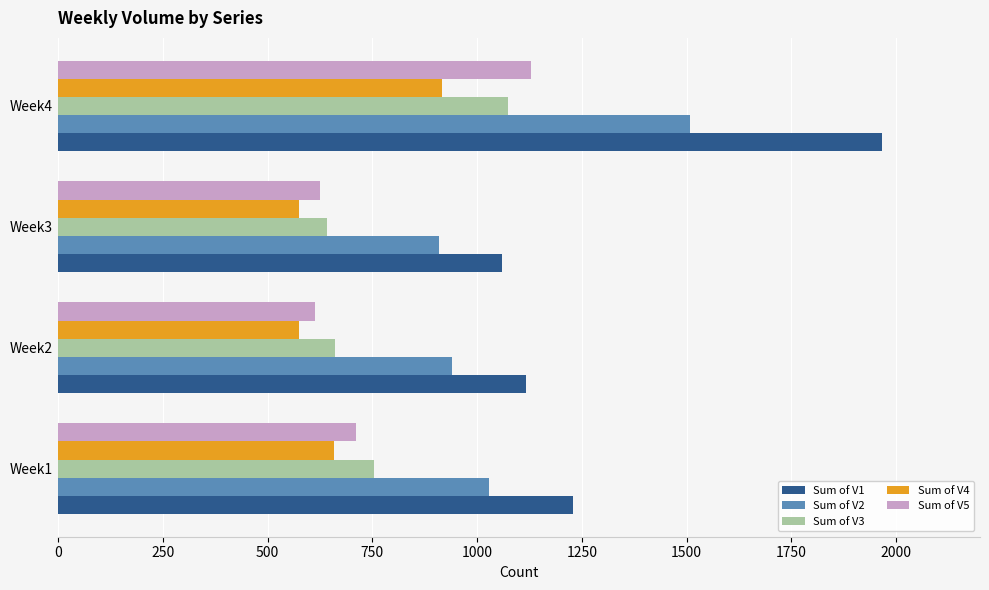

What is the difference between the highest and lowest values at Week3?

485